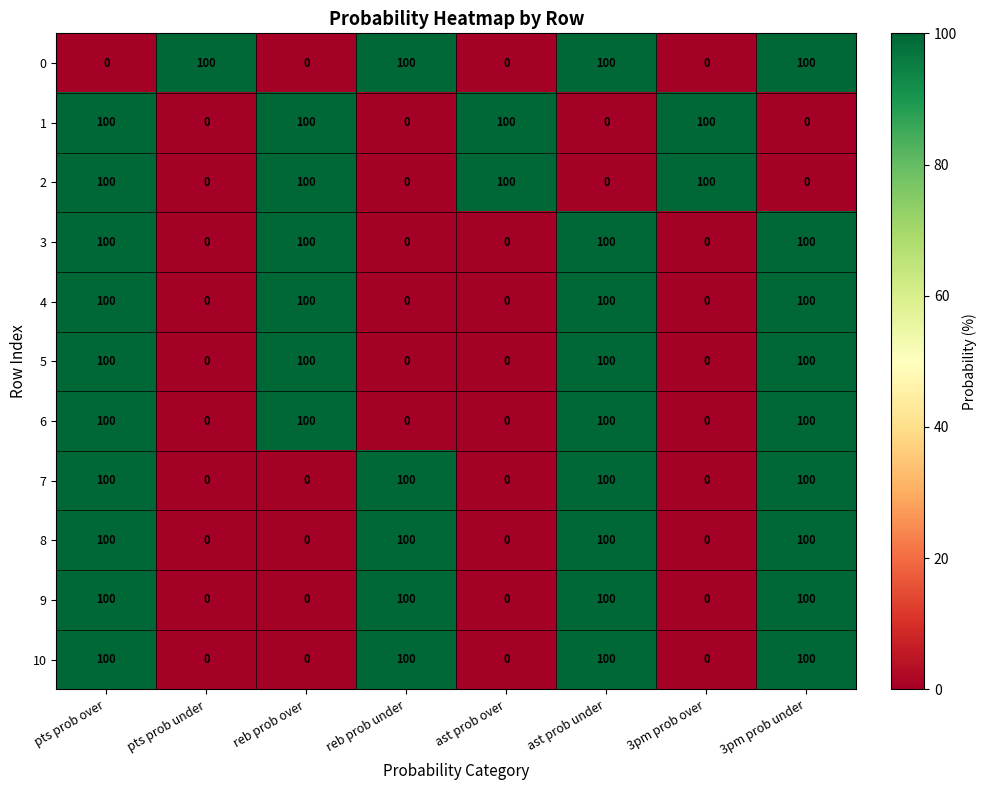

What is the total value across all series at reb prob over?

600